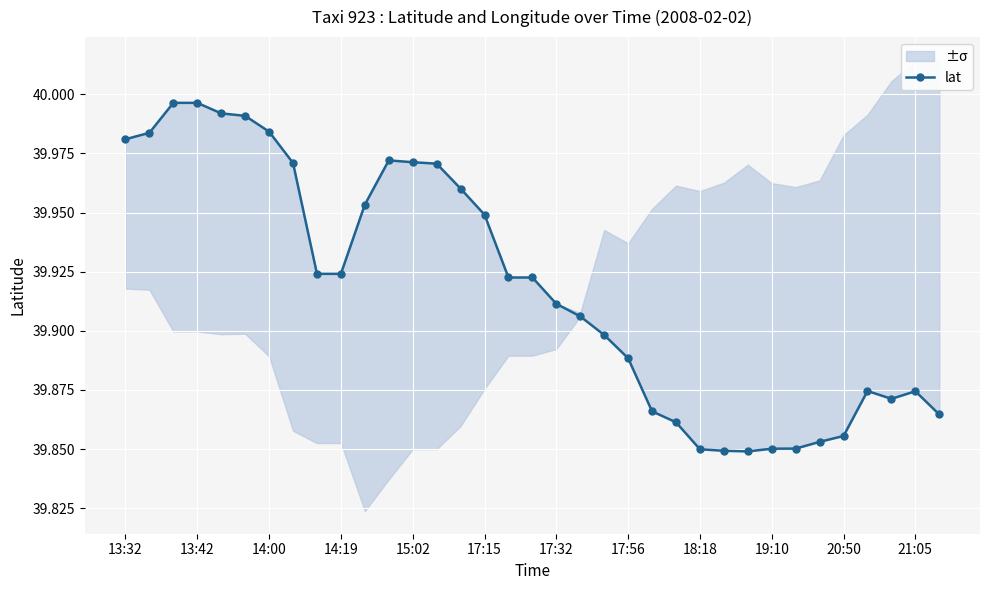

The chart shows a value of 39.8 at 18:18. True or false?

True